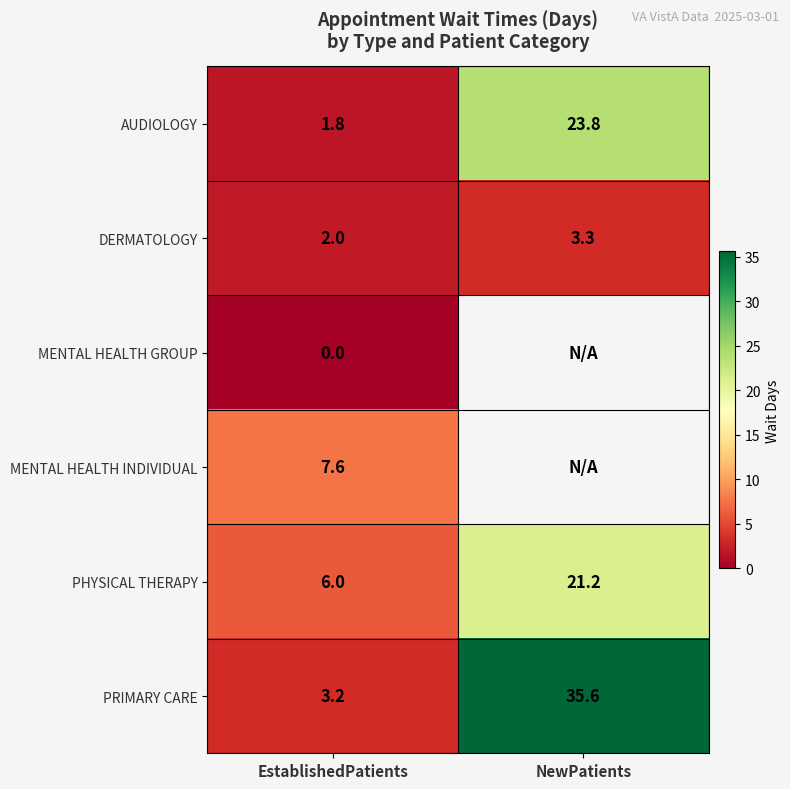

At which label does DERMATOLOGY reach its peak?

NewPatients